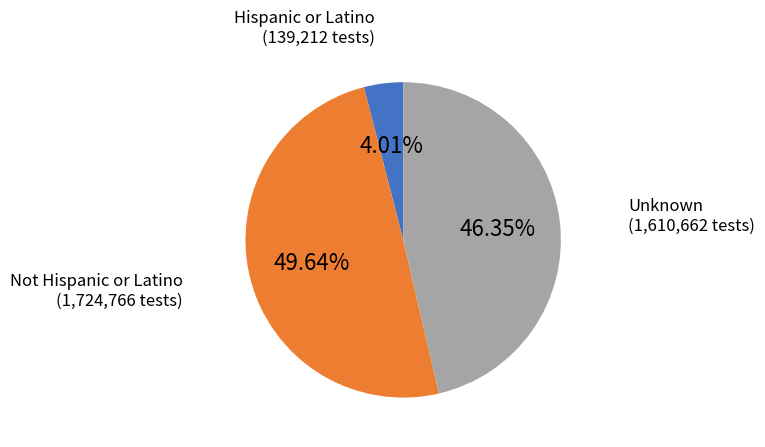

True or false: Unknown accounts for 55% of the total.

False